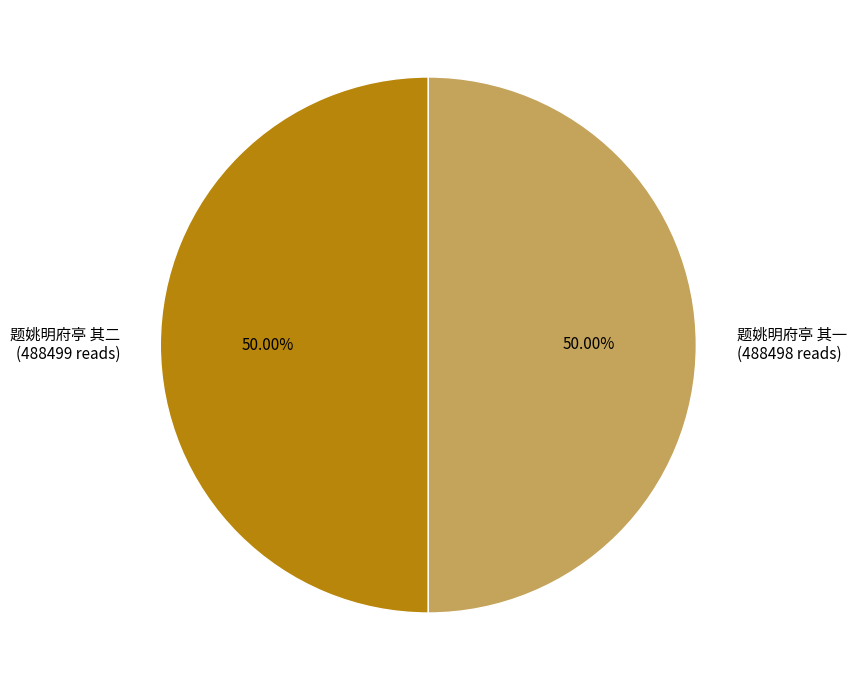

Approximately how many times larger is the value at 题姚明府亭 其一 compared to 题姚明府亭 其二?

1.0